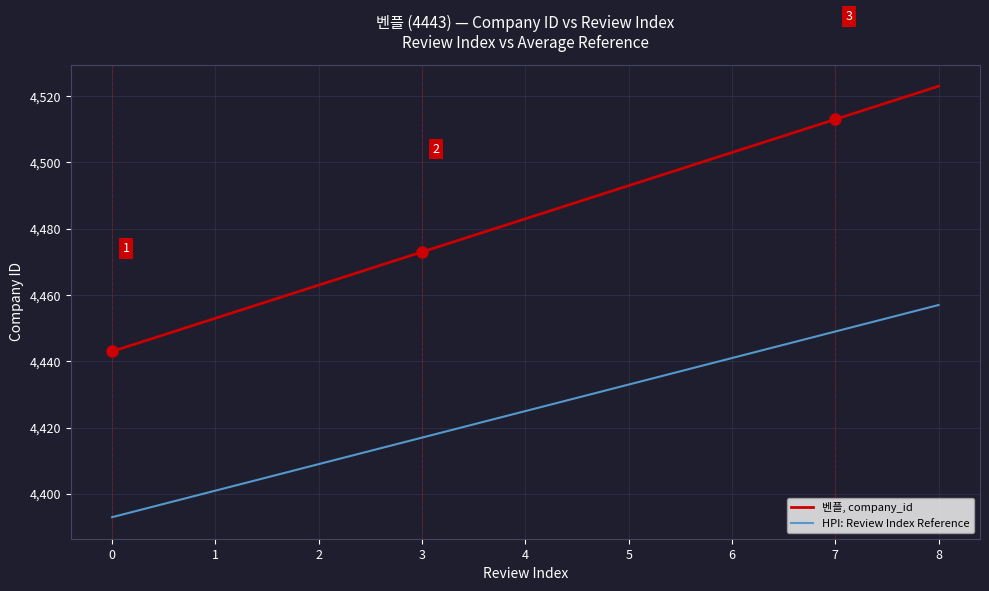

What is the smallest value displayed?

4393